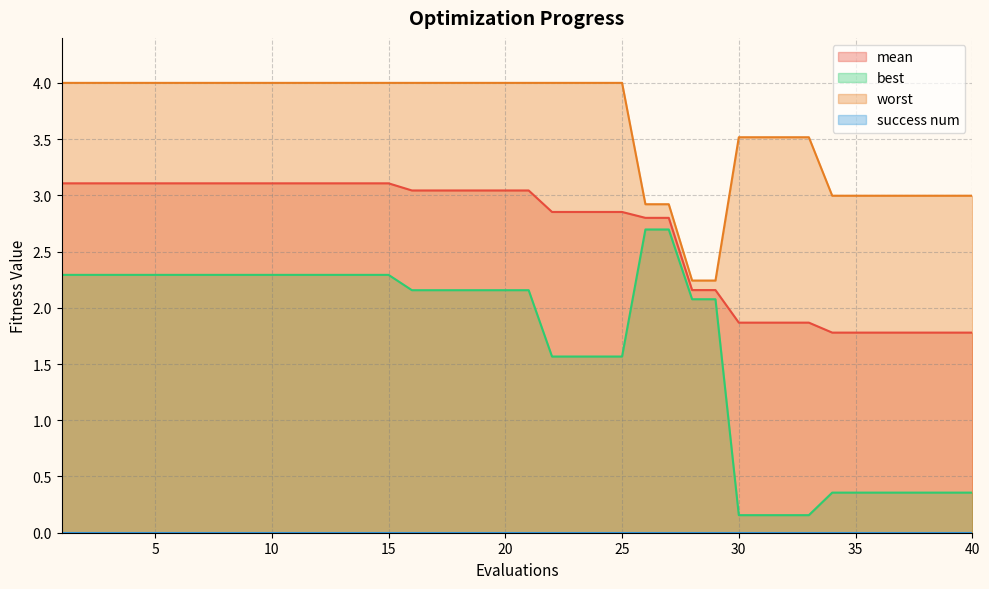

Which series has the largest range (max minus min)?

best